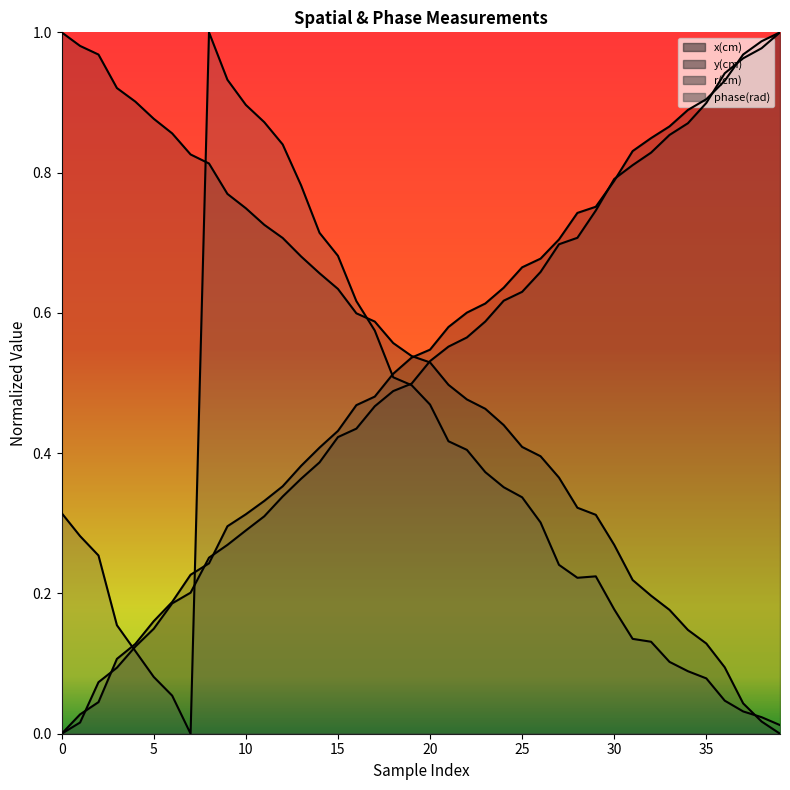

Which series ends up on top after the final intersection of r(cm) (line) and phase(rad) (line)?

r(cm) (line)